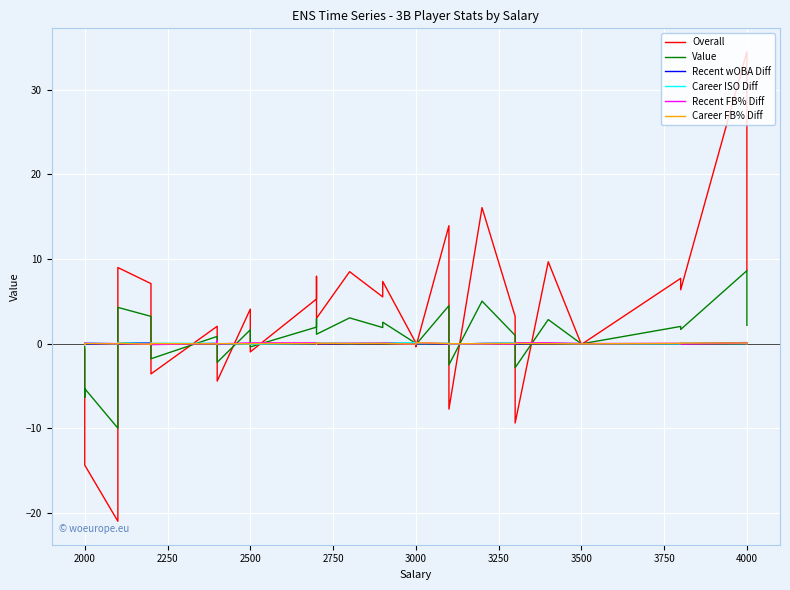

The Overall series shows -29.3 at 3000. True or false?

False